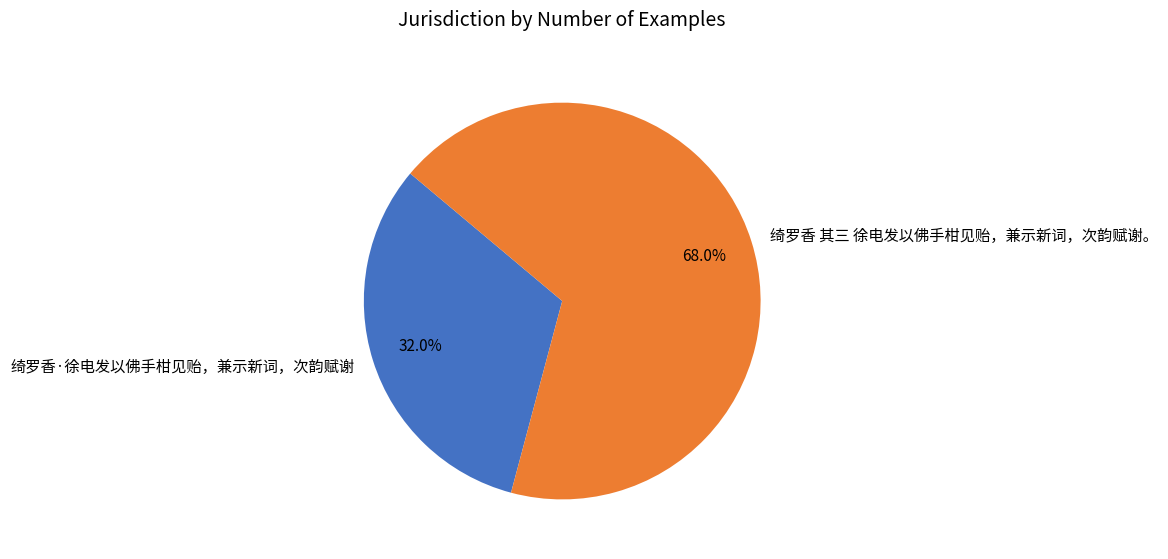

What percentage is NOT represented by 绮罗香 其三 徐电发以佛手柑见贻，兼示新词，次韵赋谢。?

32.0%